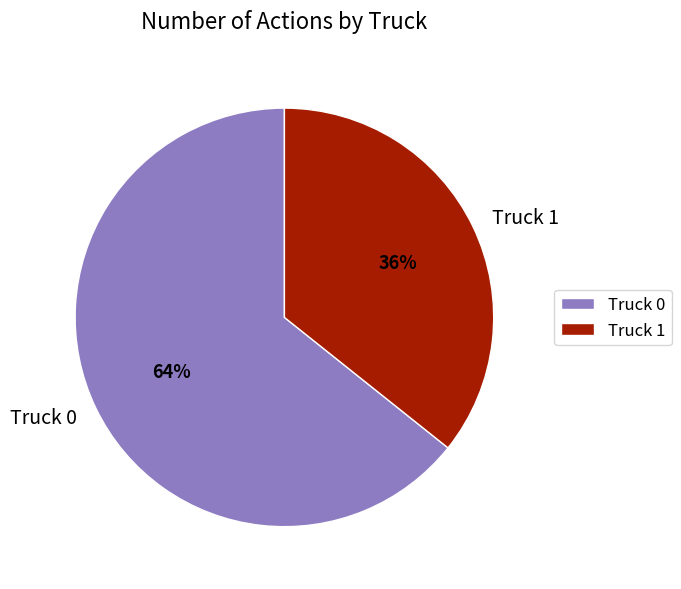

Is Truck 0 the majority of the pie?

Yes